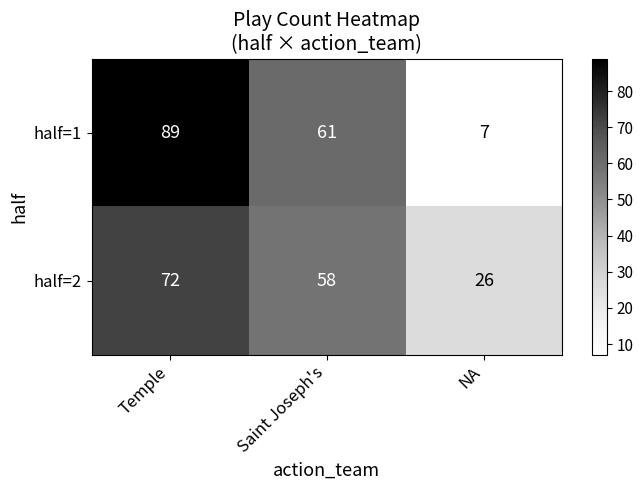

The value of half=2 at NA is 26. True or false?

True